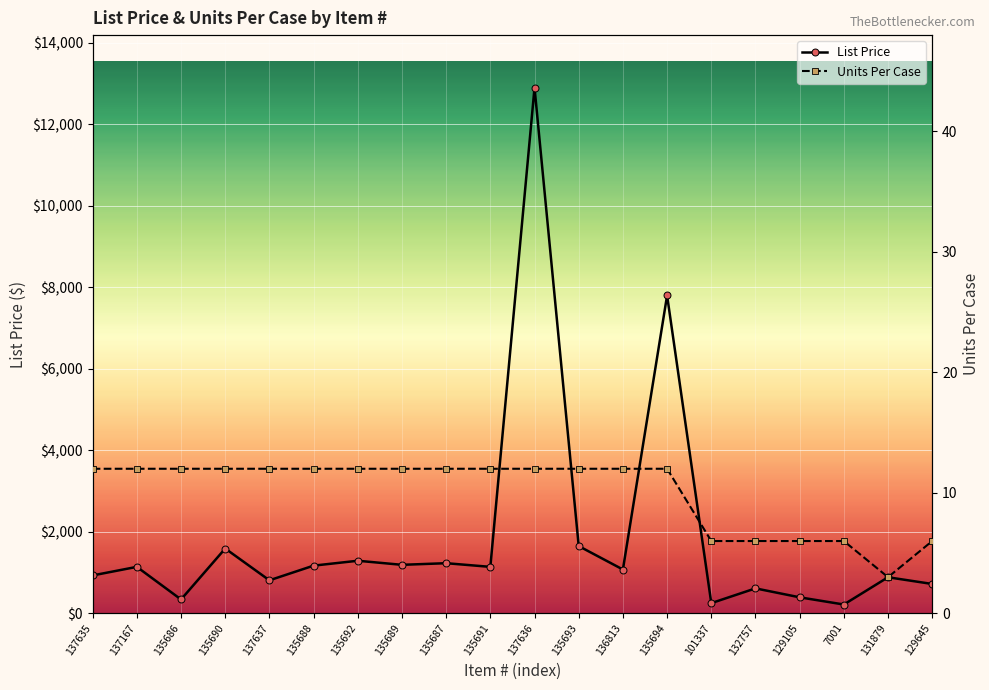

What is the label of the 20th point from the left?

129645